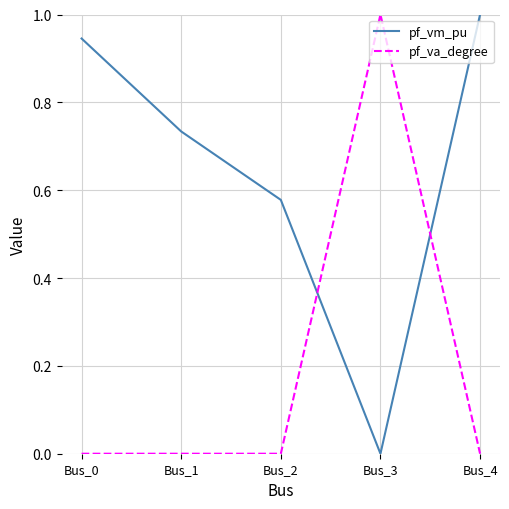

Which series changed the most between Bus_1 and Bus_2?

pf_vm_pu